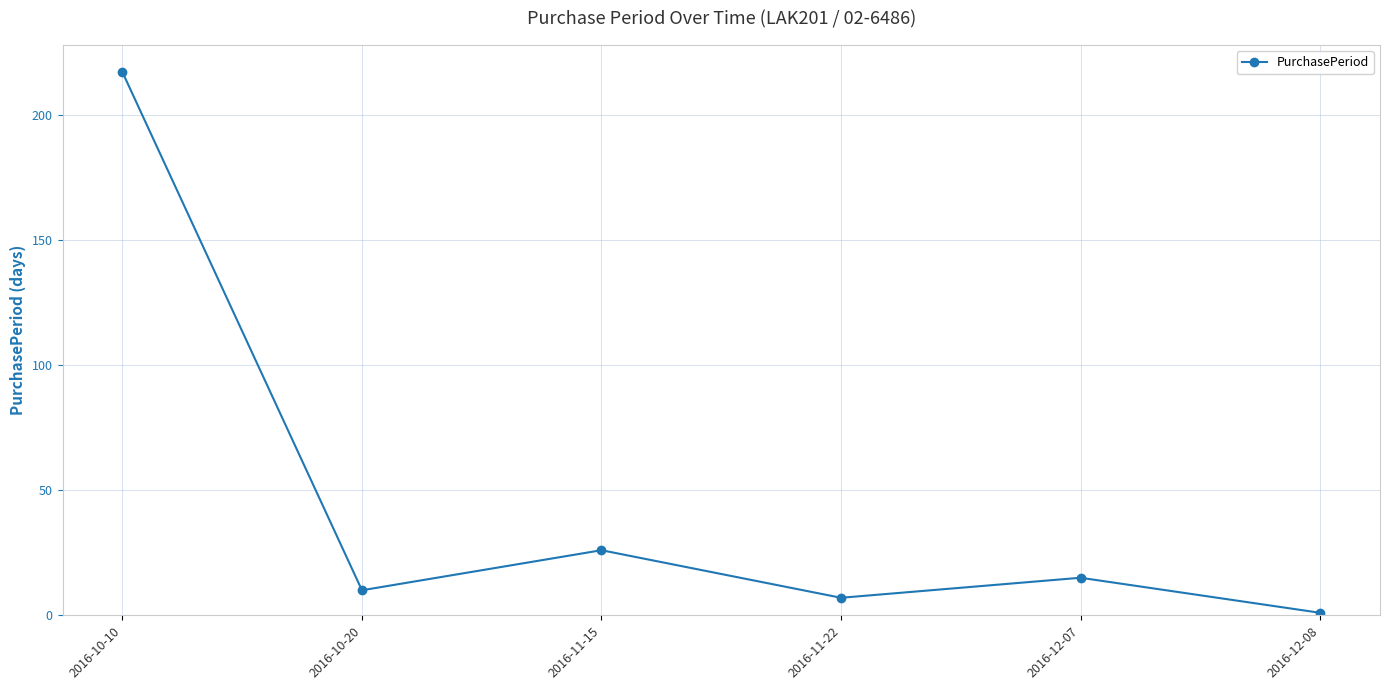

What is the value of the 3rd point from the left?

26